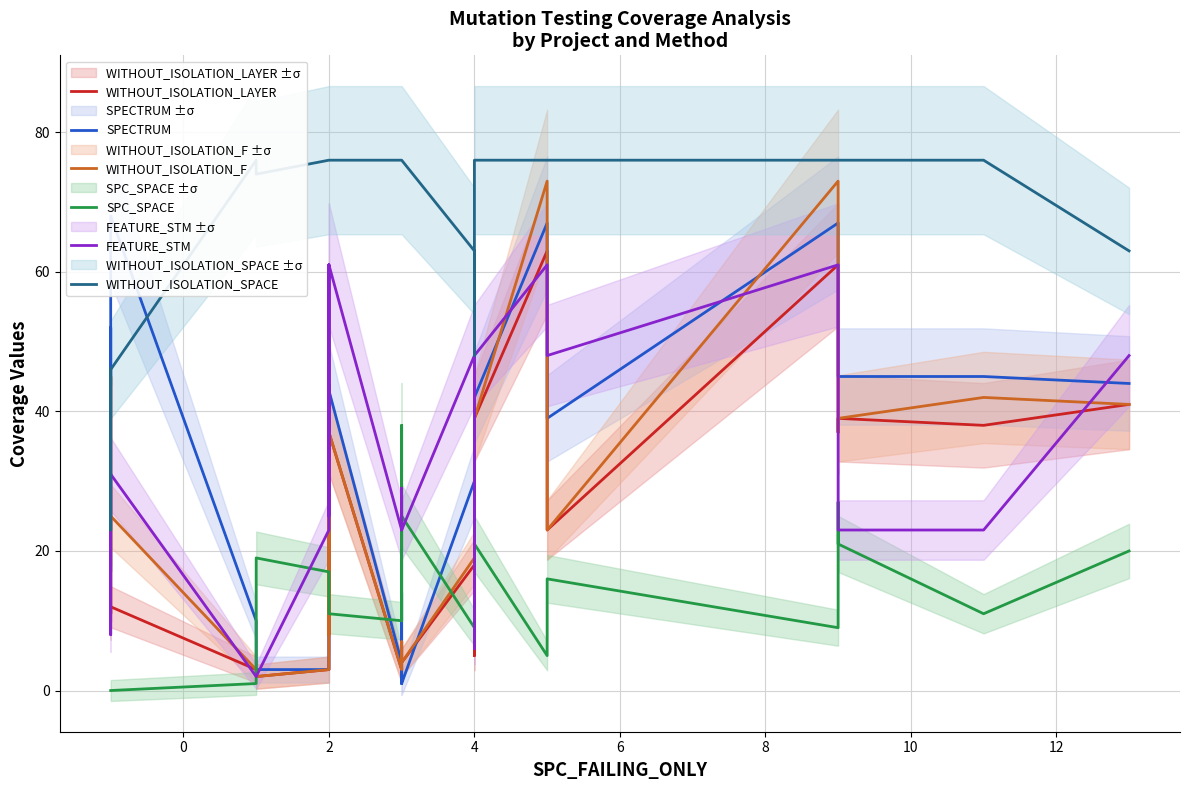

Where is the first local minimum for SPECTRUM?

2